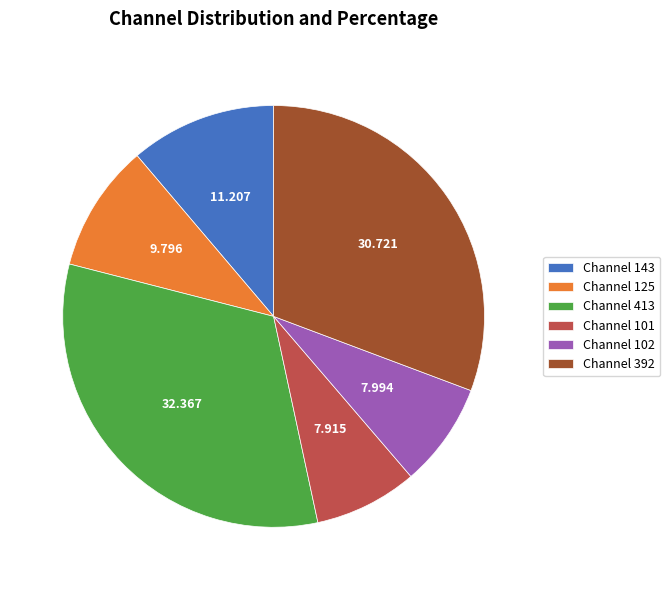

Is there a majority slice in this chart?

No